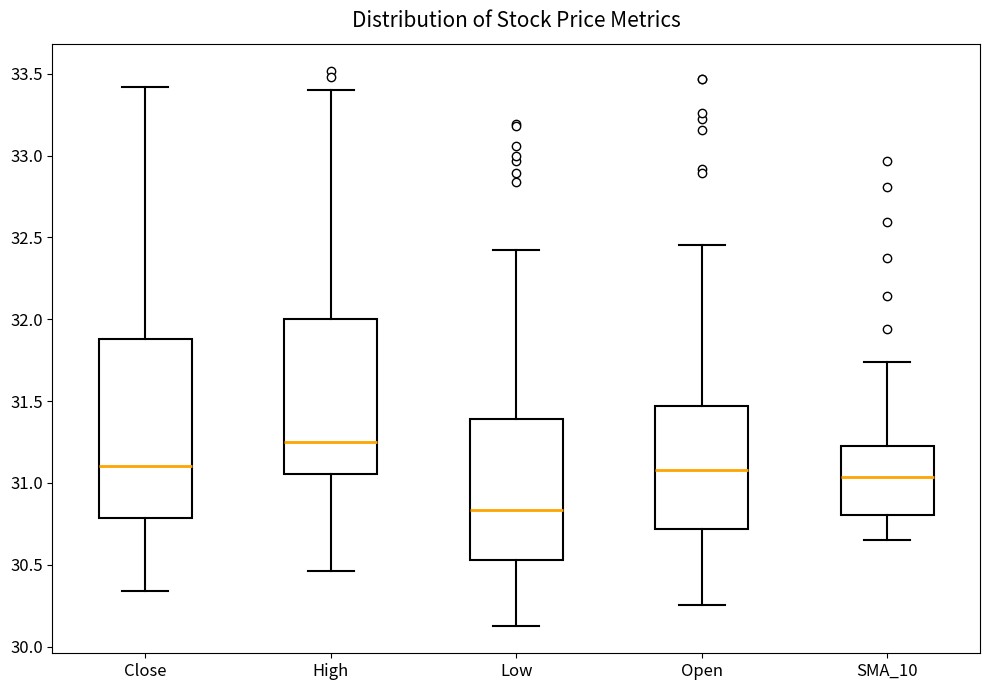

Which box's median line is the highest?

High